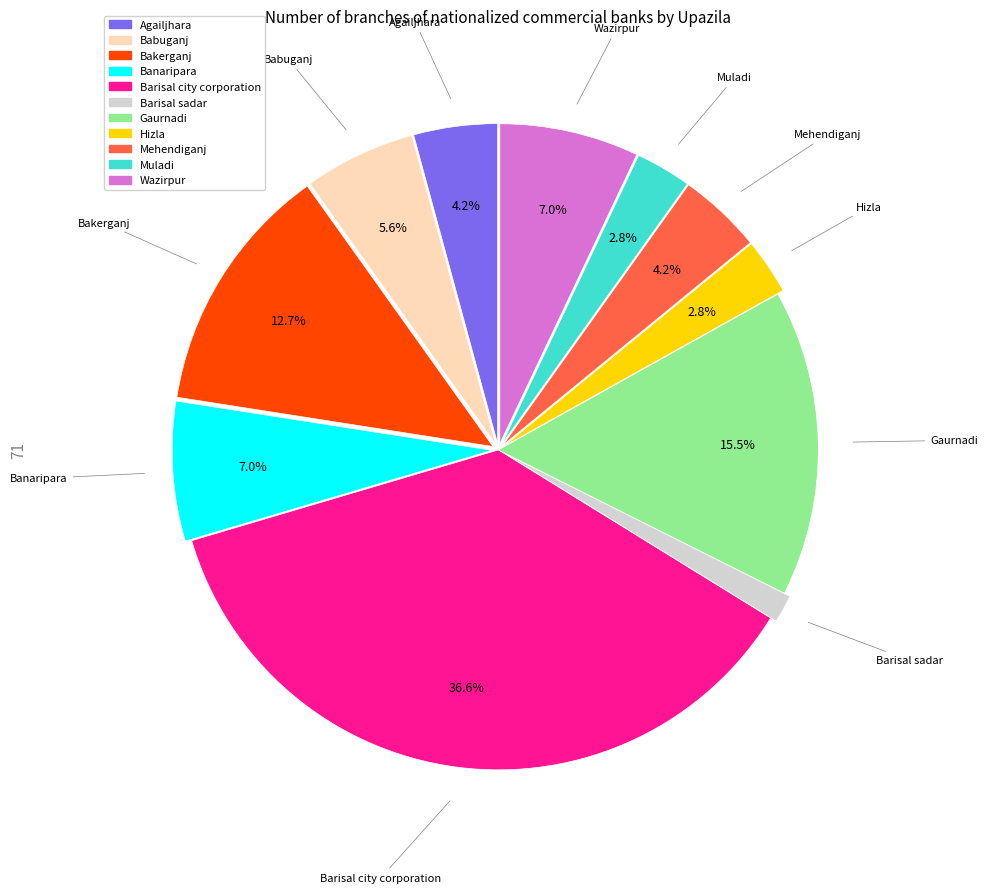

Combined, do Barisal sadar and Babuganj account for over 50%?

No